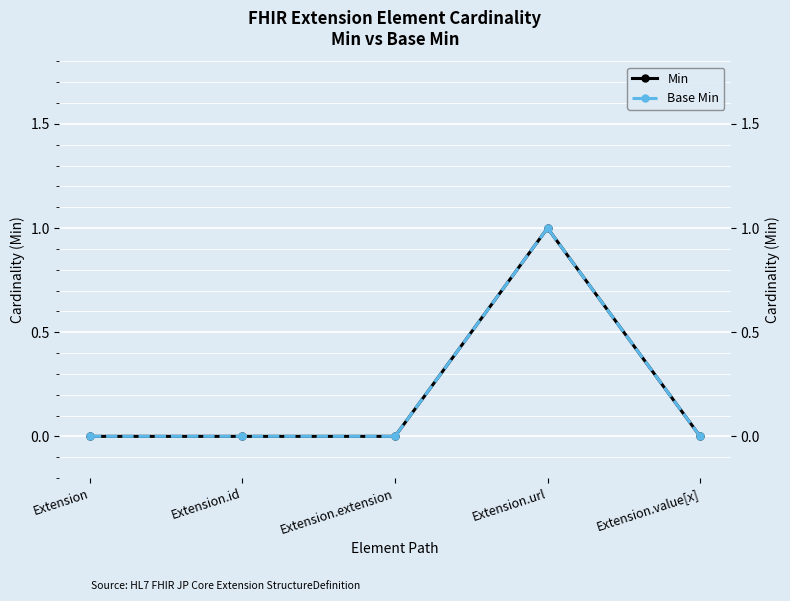

How many lines are shown in the chart?

2